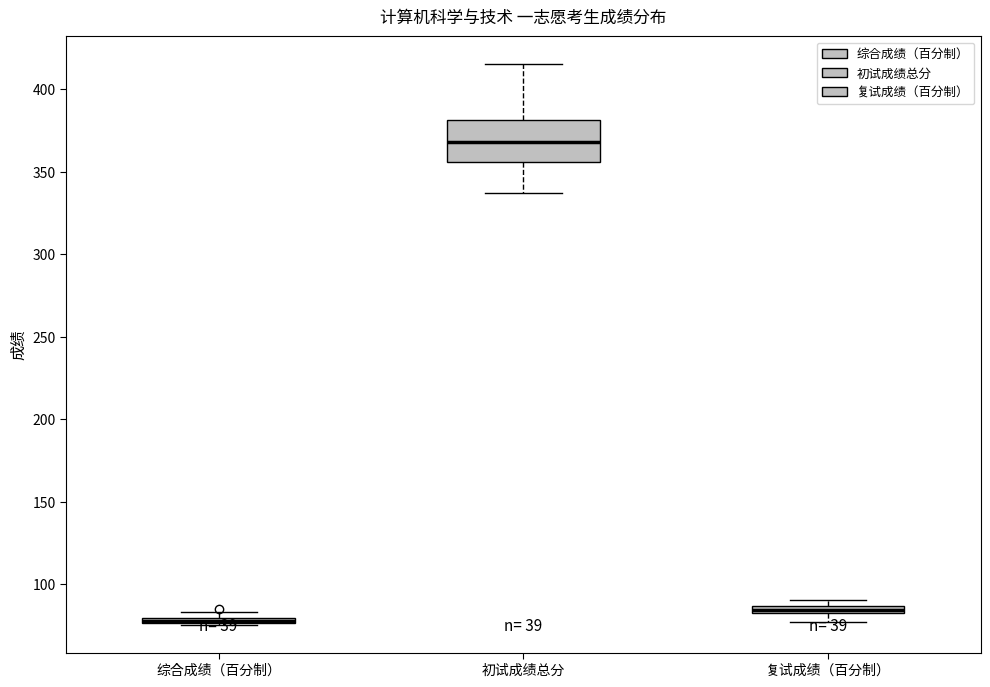

Which box is the tallest, from its lower edge to its upper edge?

初试成绩总分